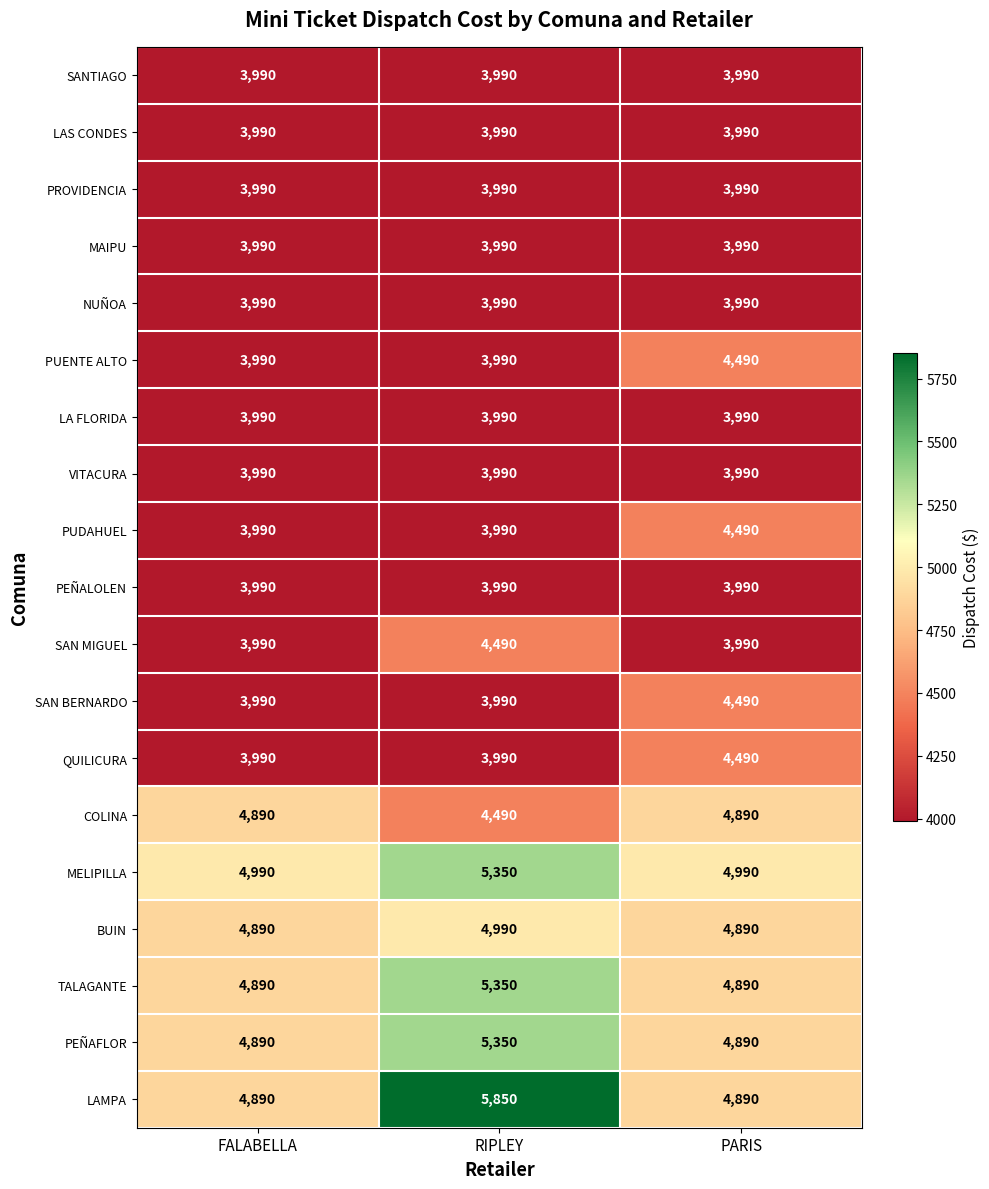

True or false: MELIPILLA has a value of 4990 at PARIS.

True